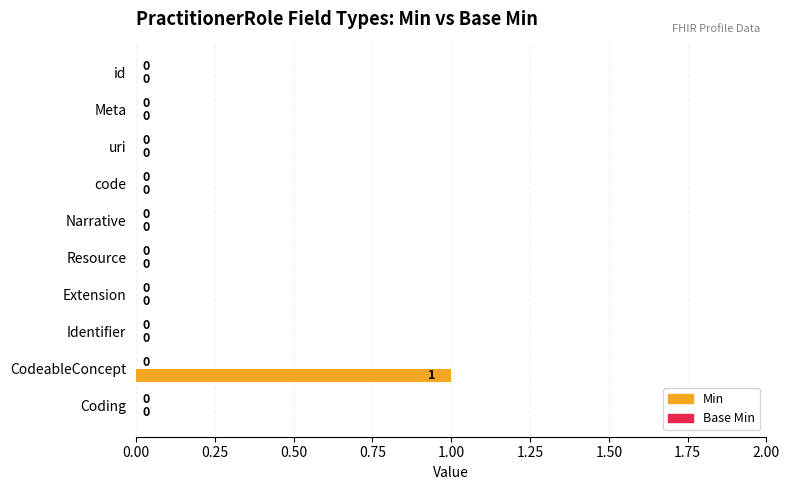

Is it true that the value at uri is 1?

False